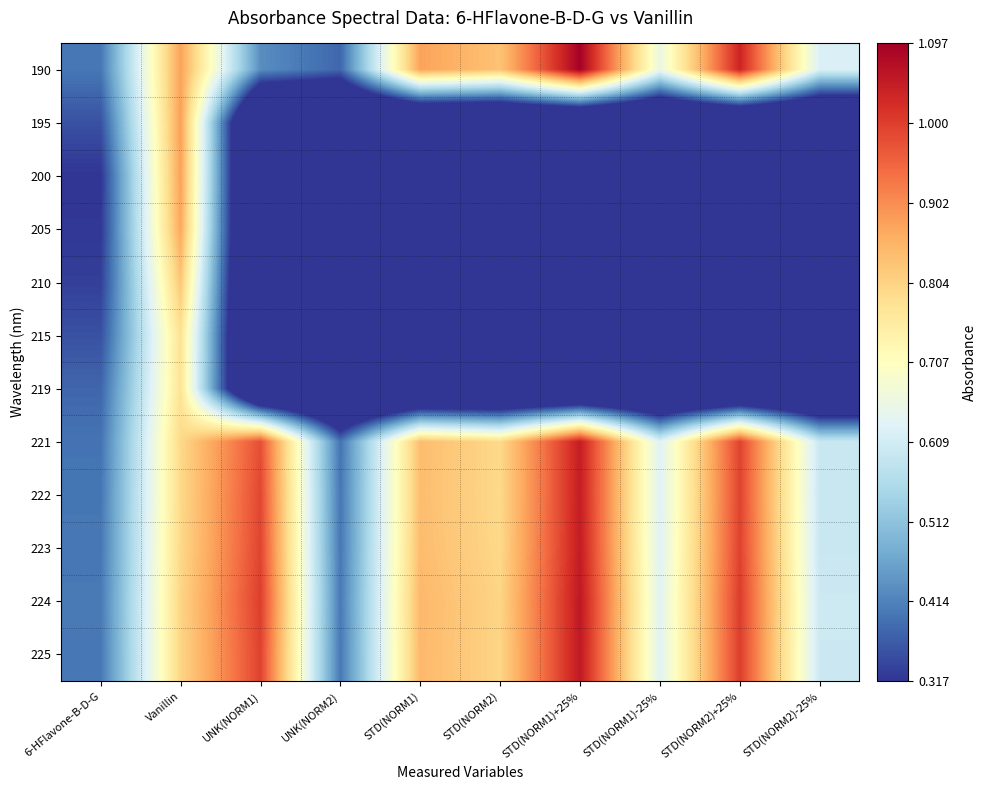

What is the greatest value displayed?

1.1